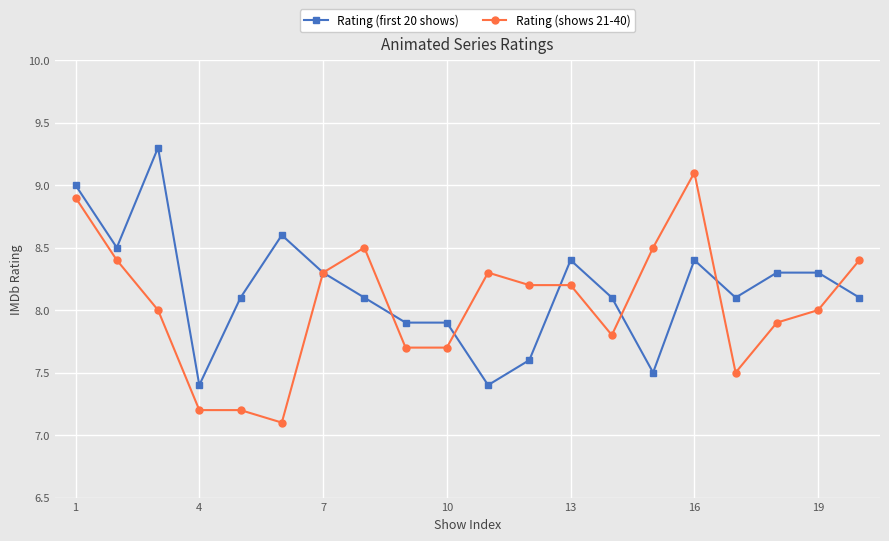

What is the greatest value displayed?

9.3